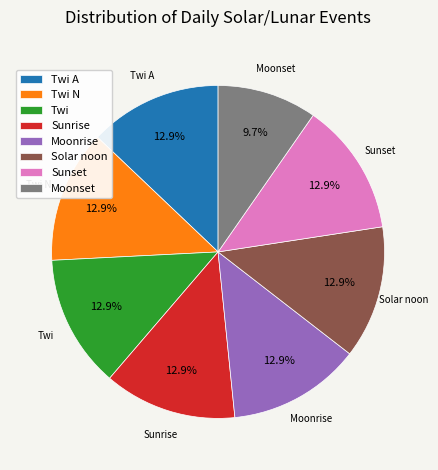

To the nearest percent, what is the combined percentage of Sunrise and Twi A?

26%